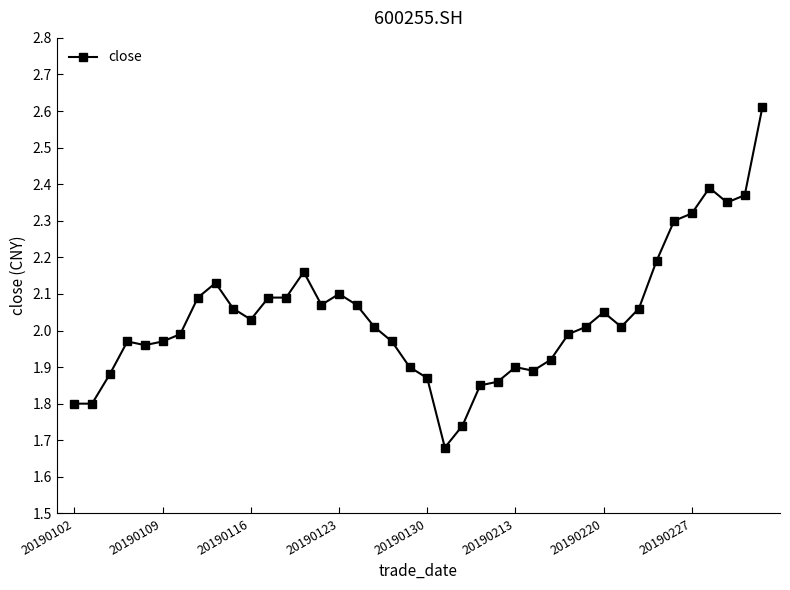

What is the maximum value shown in the chart?

2.6